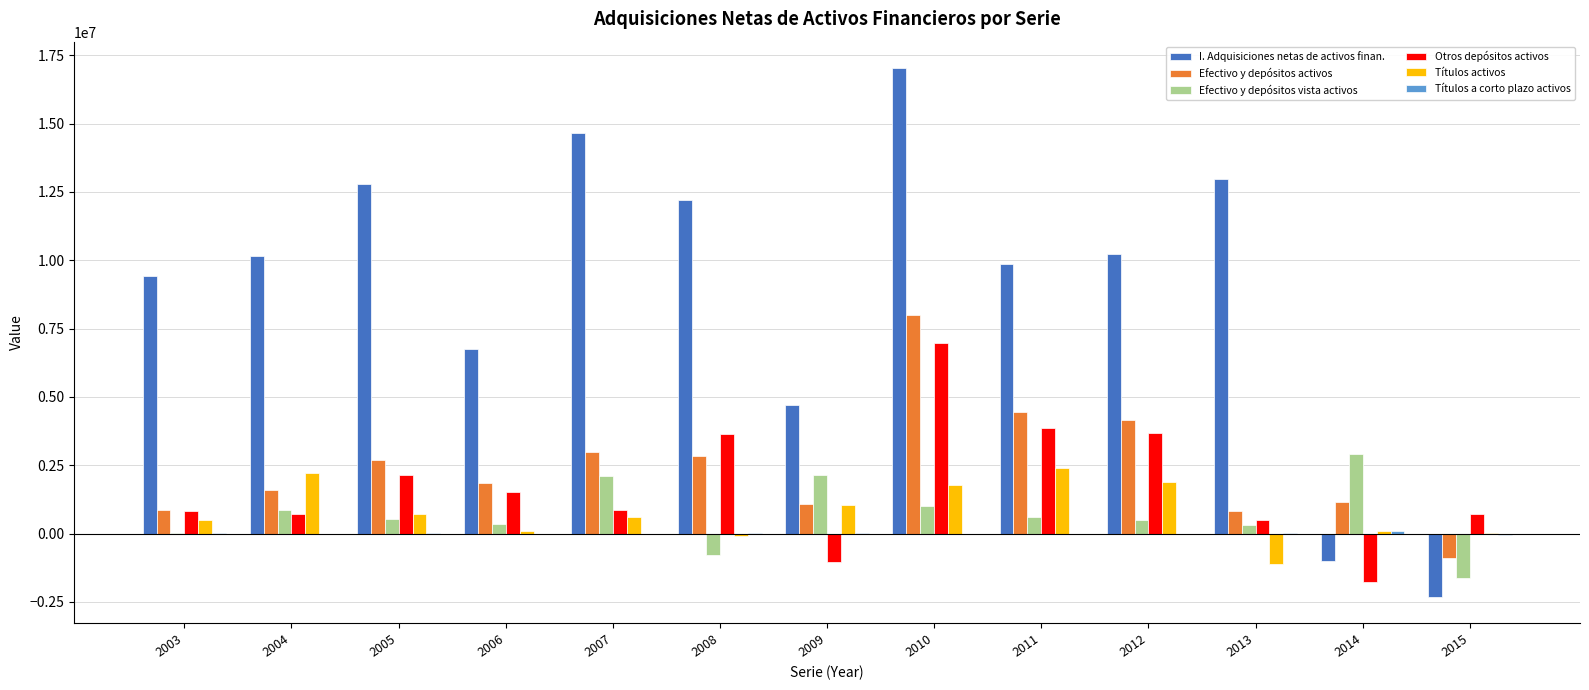

How many groups of bars are there?

13